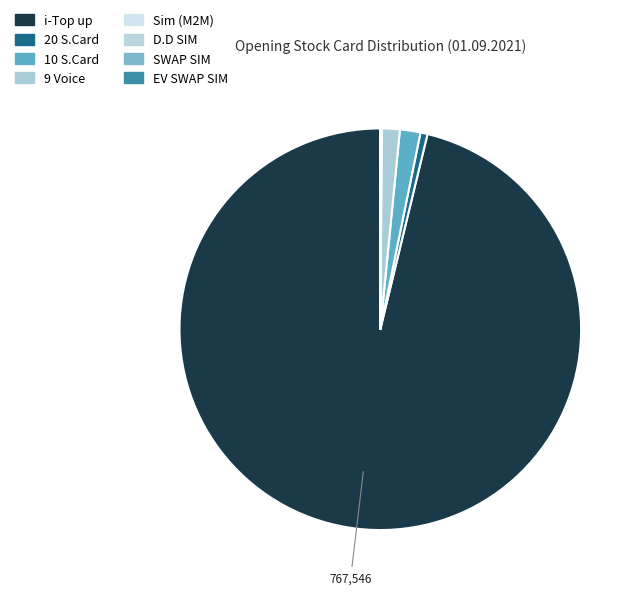

To the nearest percent, what is the difference between the largest and smallest slice percentages?

96%